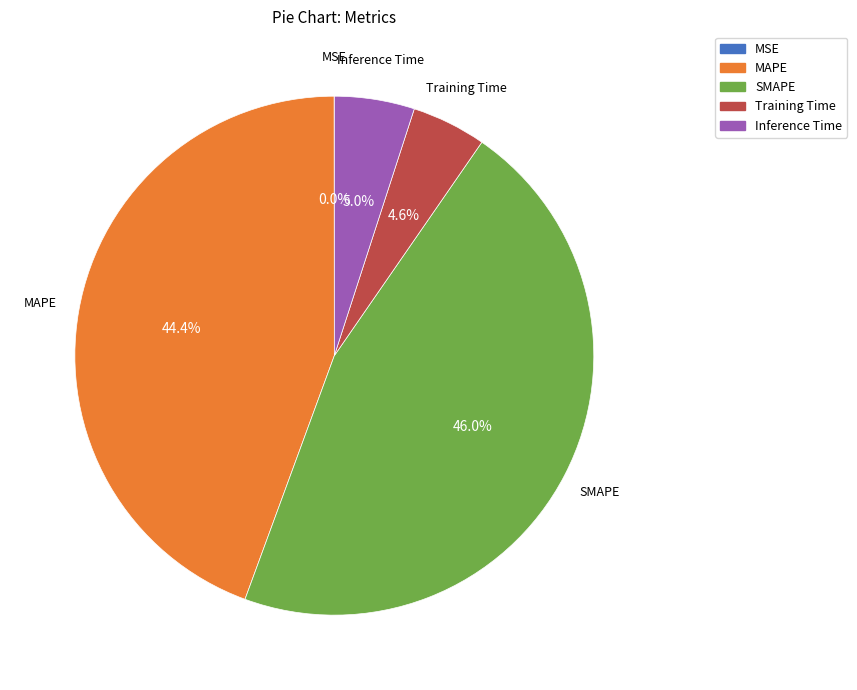

Does Inference Time account for over 50% of the chart?

No